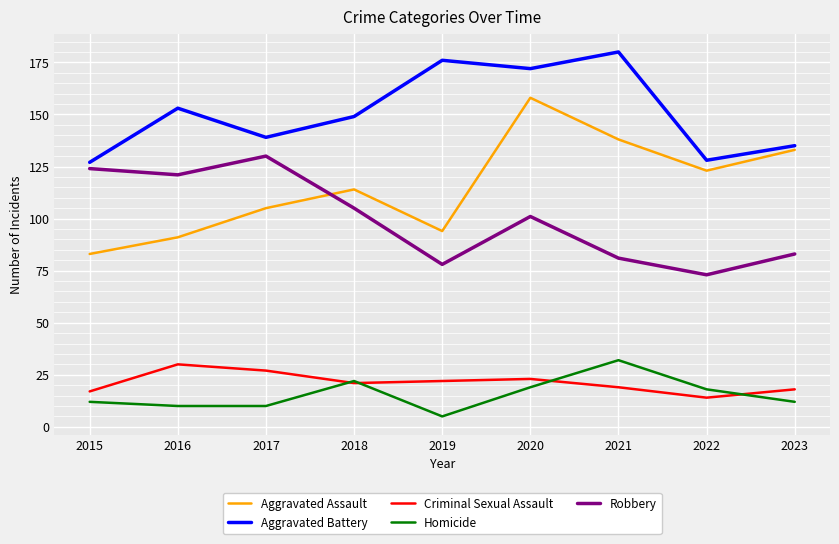

What is the sum of all Aggravated Battery values?

1359